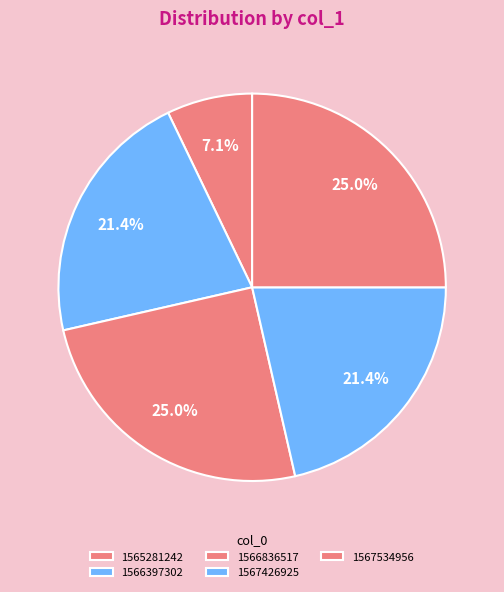

To the nearest percent, what percentage of the pie is 1567426925?

21%